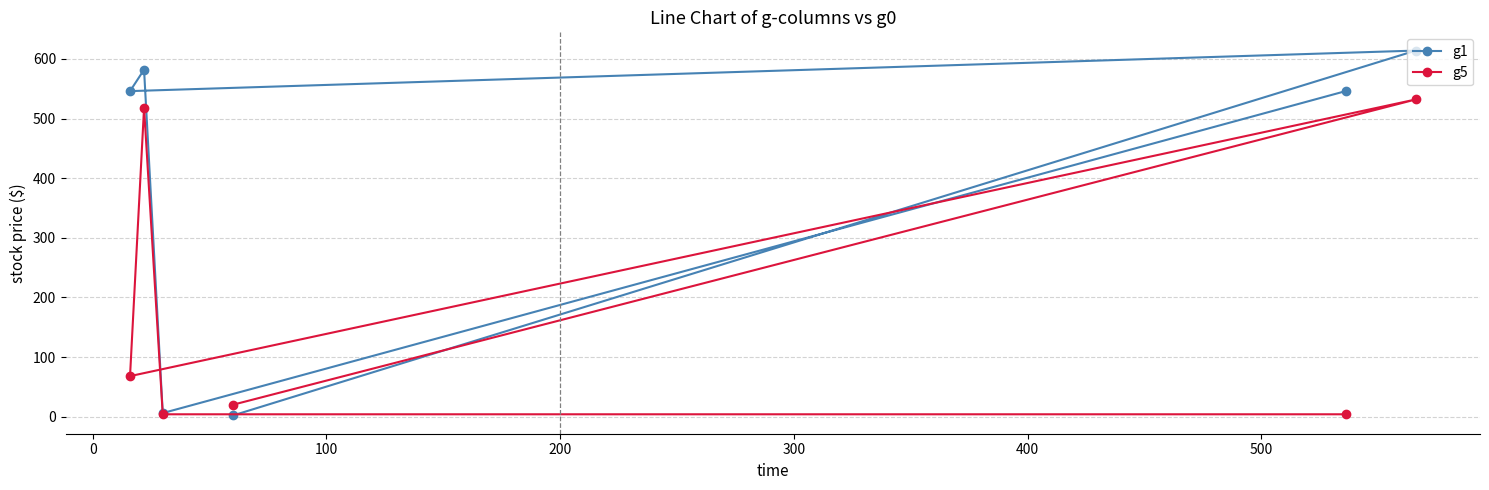

Rank the series by their maximum value, from highest to lowest.

g1, g5